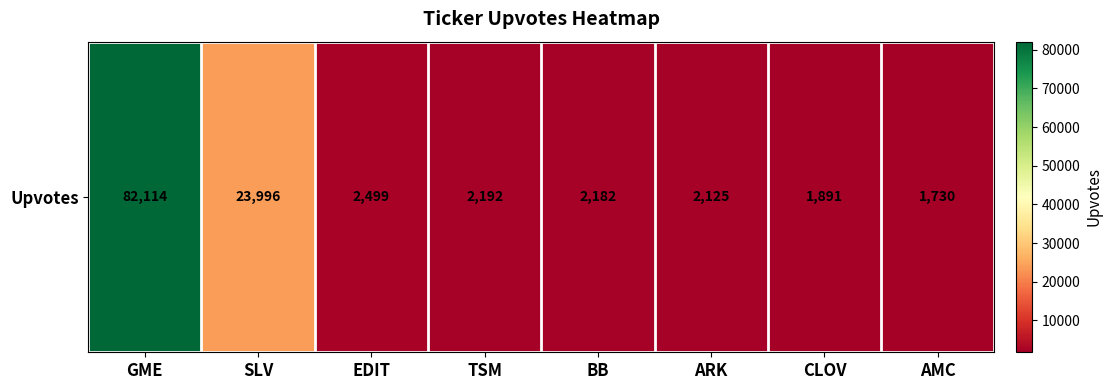

Reading left to right, what are all the values shown in this chart?

82114	23996	2499	2192	2182	2125	1891	1730